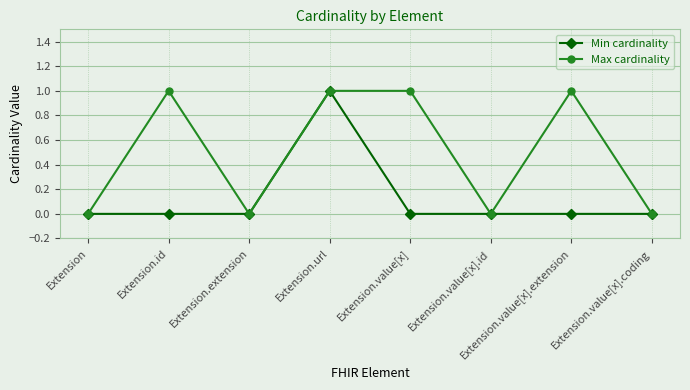

Is it true that Max cardinality equals 0 at Extension.extension?

True